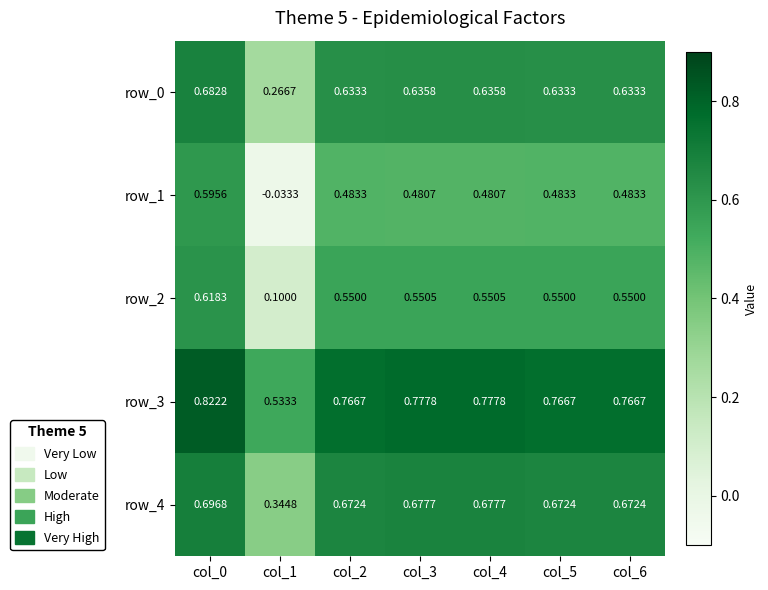

What is the total value across all series at col_1?

1.2